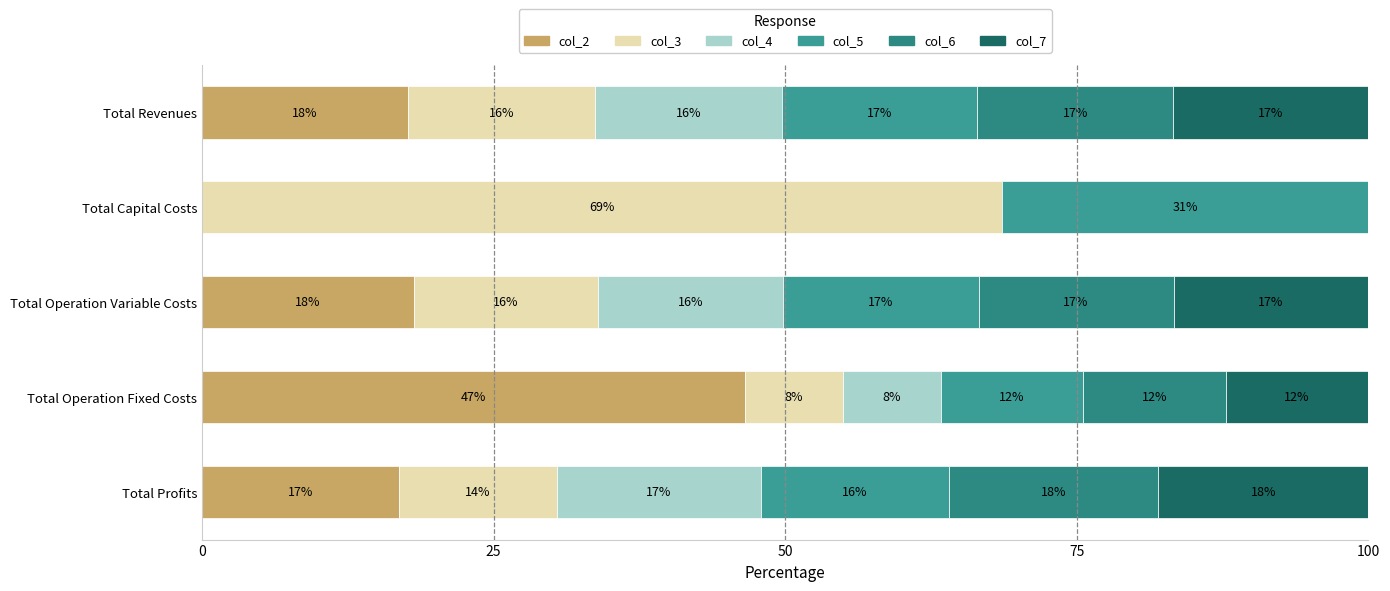

Reading left to right, extract all data points from this chart.

col_2: 0=17.7	25=0.0	50=18.1	75=46.6	100=16.9
col_3: 0=16.0	25=68.6	50=15.8	75=8.4	100=13.5
col_4: 0=16.0	25=0.0	50=15.8	75=8.4	100=17.5
col_5: 0=16.8	25=31.4	50=16.8	75=12.2	100=16.1
col_6: 0=16.8	25=0.0	50=16.7	75=12.2	100=18.0
col_7: 0=16.8	25=0.0	50=16.7	75=12.2	100=18.0